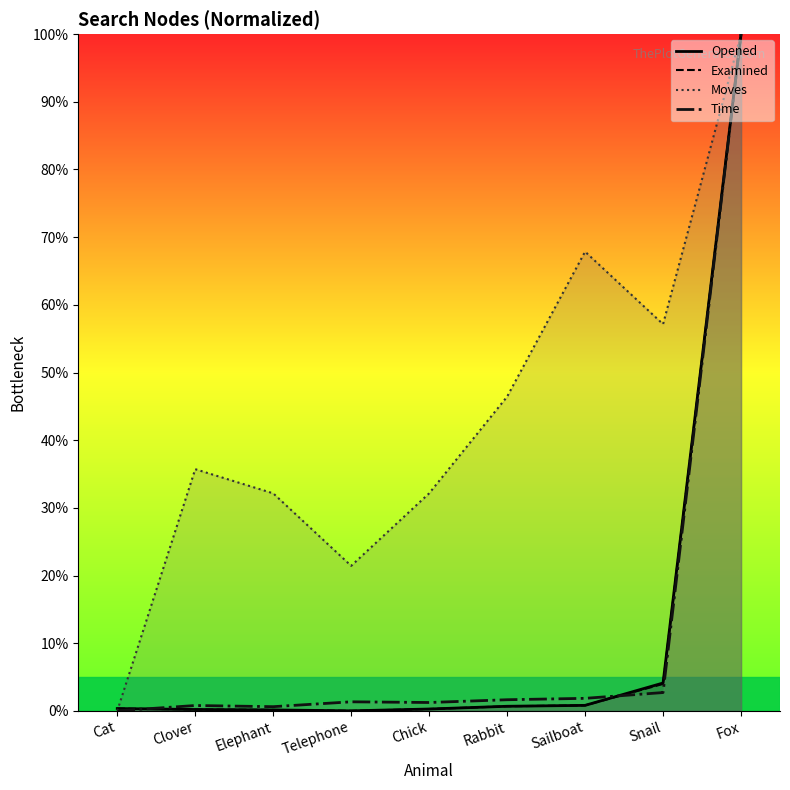

The Moves series shows 9.9 at Chick. True or false?

False